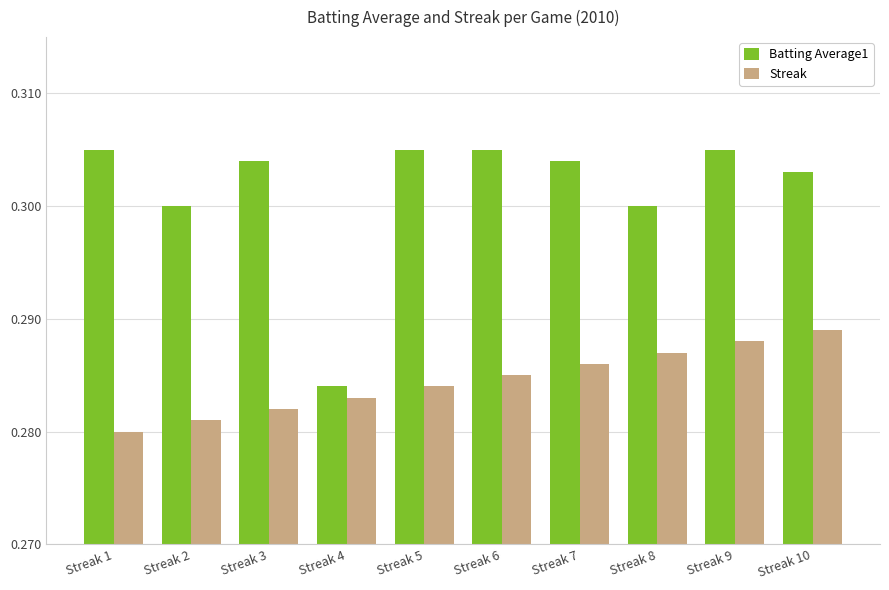

The Streak series shows 0.4 at Streak 6. True or false?

False